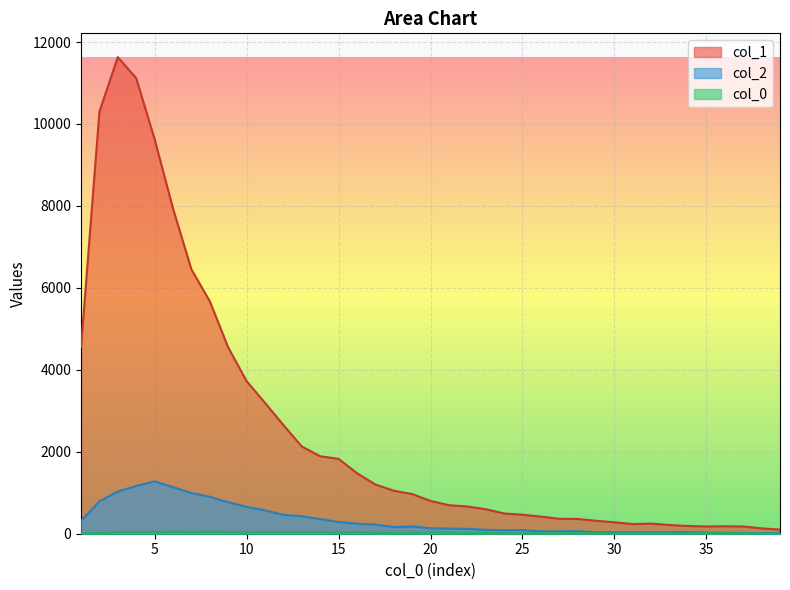

What is the sum of the col_2 values at 29 and 22?

155